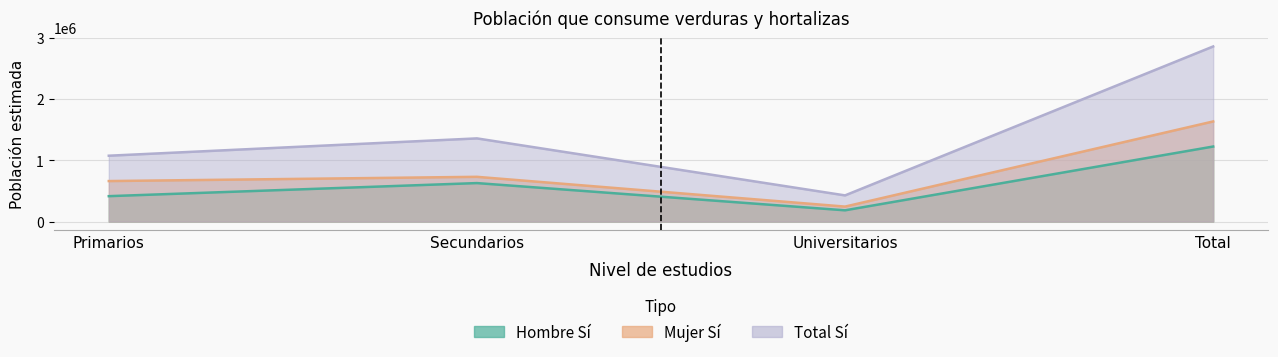

What is the total value across all series at Secundarios?

2719394